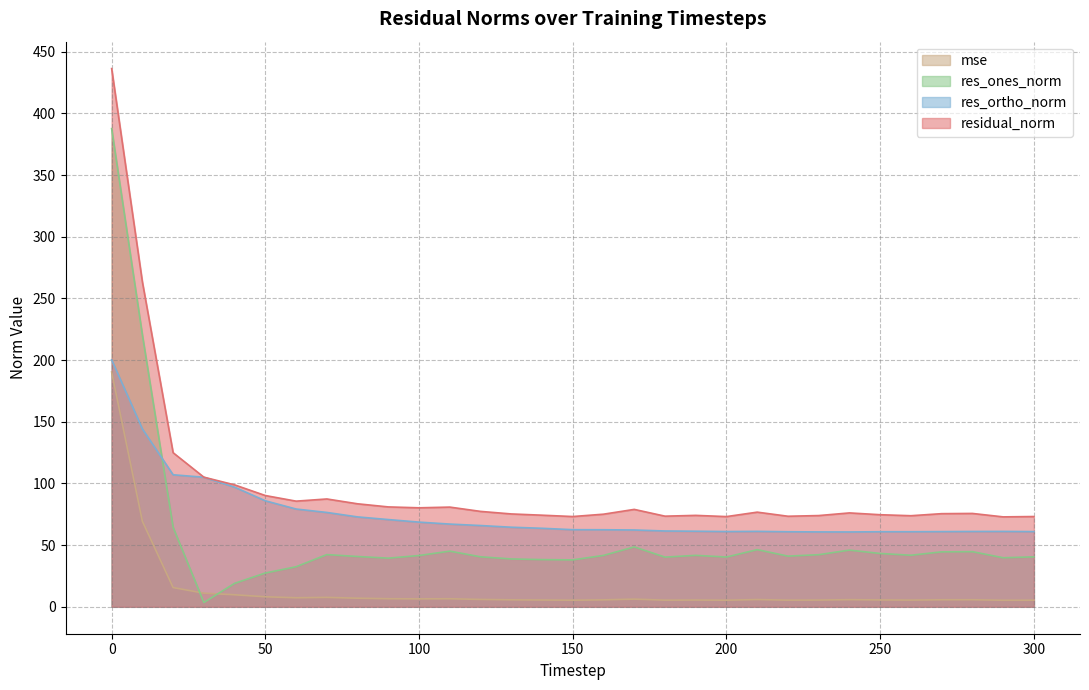

Reading right to left, what are all the values shown in this chart?

mse: 300=5.4	290=5.3	280=5.7	270=5.7	260=5.5	250=5.6	240=5.8	230=5.5	220=5.4	210=5.9	200=5.3	190=5.5	180=5.4	170=6.2	160=5.6	150=5.4	140=5.5	130=5.7	120=6.0	110=6.5	100=6.4	90=6.6	80=7.0	70=7.6	60=7.3	50=8.1	40=9.8	30=11.0	20=15.6	10=69.4	0=190.4
res_ones_norm: 300=40.5	290=39.8	280=44.7	270=44.6	260=41.8	250=43.2	240=46.0	230=42.3	220=41.1	210=46.3	200=40.3	190=41.7	180=40.3	170=48.6	160=41.7	150=38.0	140=38.3	130=38.8	120=40.5	110=45.1	100=41.6	90=39.4	80=40.8	70=42.3	60=32.5	50=27.4	40=19.0	30=3.5	20=64.4	10=220.4	0=387.6
res_ortho_norm: 300=61.0	290=61.1	280=61.1	270=61.0	260=60.9	250=60.9	240=60.7	230=60.7	220=60.8	210=61.2	200=61.0	190=61.3	180=61.5	170=62.3	160=62.5	150=62.5	140=63.6	130=64.5	120=65.9	110=67.1	100=68.6	90=70.7	80=72.9	70=76.5	60=79.3	50=85.9	40=97.0	30=105.0	20=107.0	10=144.2	0=200.2
residual_norm: 300=73.2	290=72.9	280=75.7	270=75.5	260=73.8	250=74.6	240=76.1	230=74.0	220=73.4	210=76.7	200=73.1	190=74.1	180=73.5	170=79.0	160=75.1	150=73.2	140=74.3	130=75.3	120=77.3	110=80.8	100=80.3	90=81.0	80=83.5	70=87.4	60=85.6	50=90.2	40=98.8	30=105.1	20=124.9	10=263.4	0=436.3